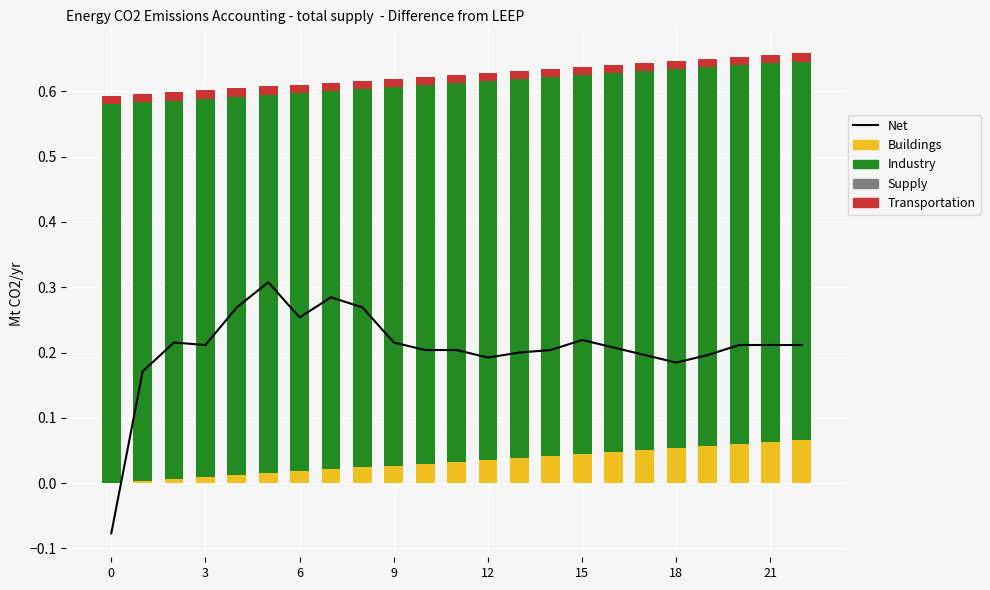

Between 0 and 14, which series saw the biggest shift?

Net